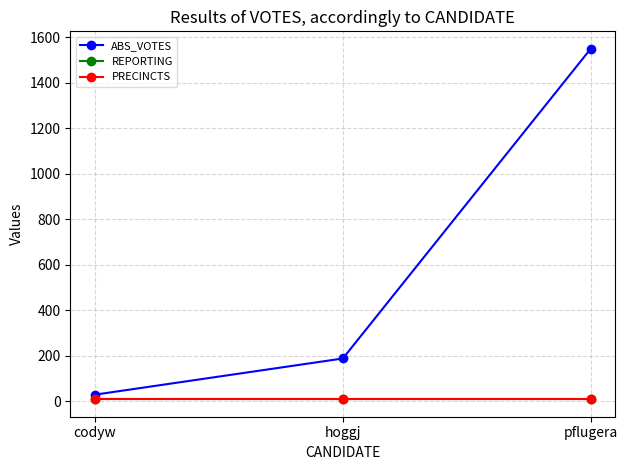

Reading left to right, what are all the values shown in this chart?

ABS_VOTES: codyw=28	hoggj=187	pflugera=1548
REPORTING: codyw=8	hoggj=8	pflugera=8
PRECINCTS: codyw=8	hoggj=8	pflugera=8